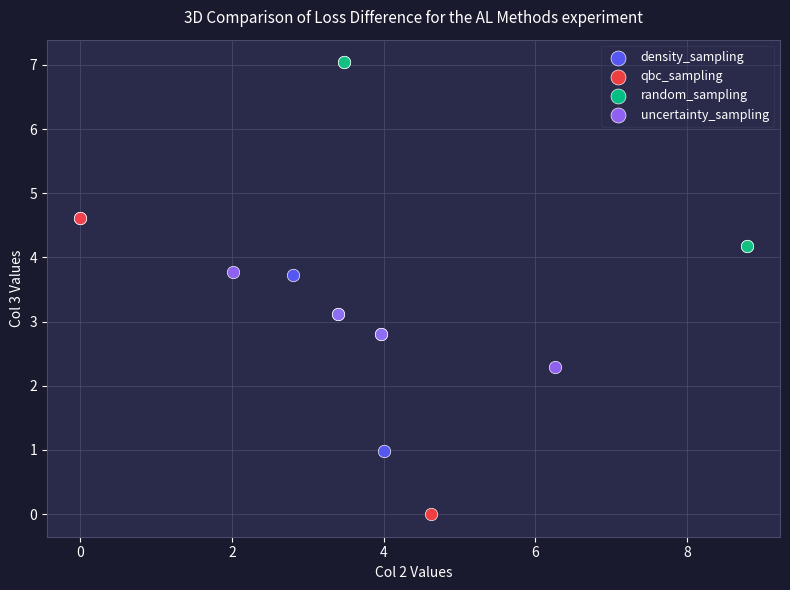

Which series reaches the minimum Y coordinate?

qbc_sampling